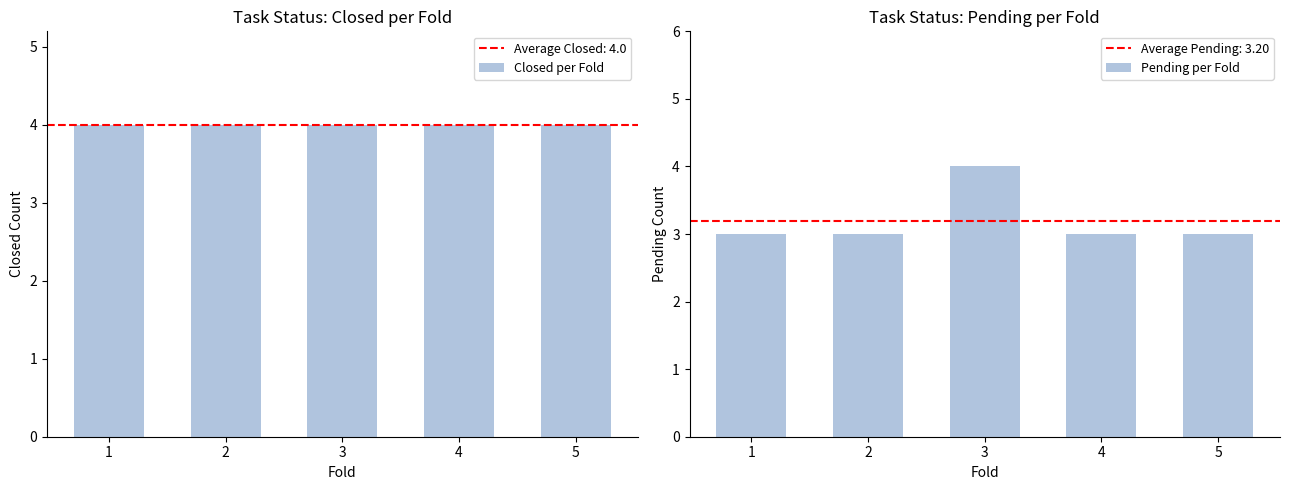

What are all the series names shown in the legend?

Closed per Fold, Pending per Fold